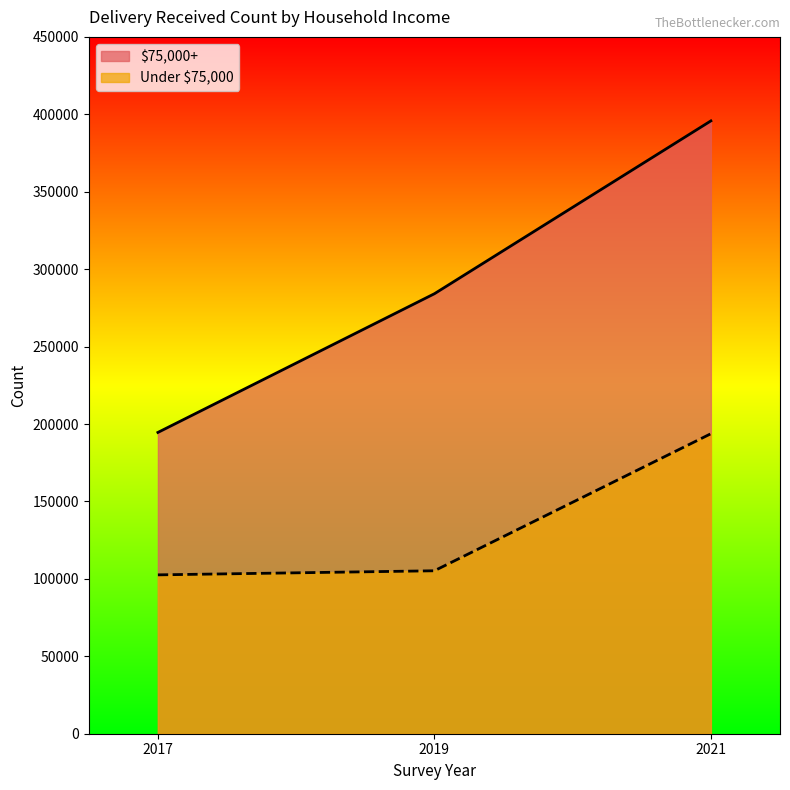

What is the value of the $75,000+ point at the 3rd from the left?

395751.1